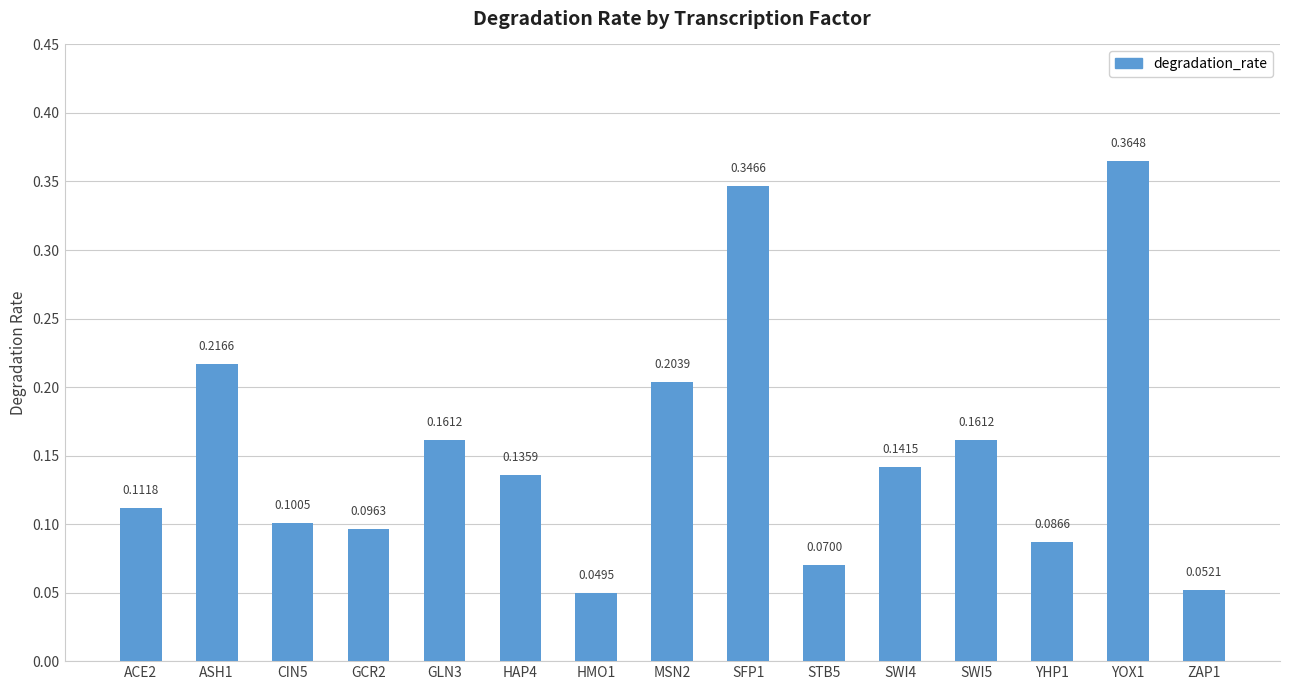

What is the sum of all values?

2.3